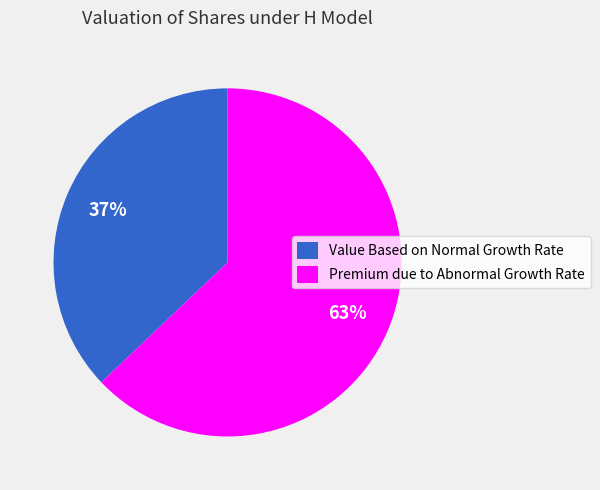

Count the number of slices in the pie.

2